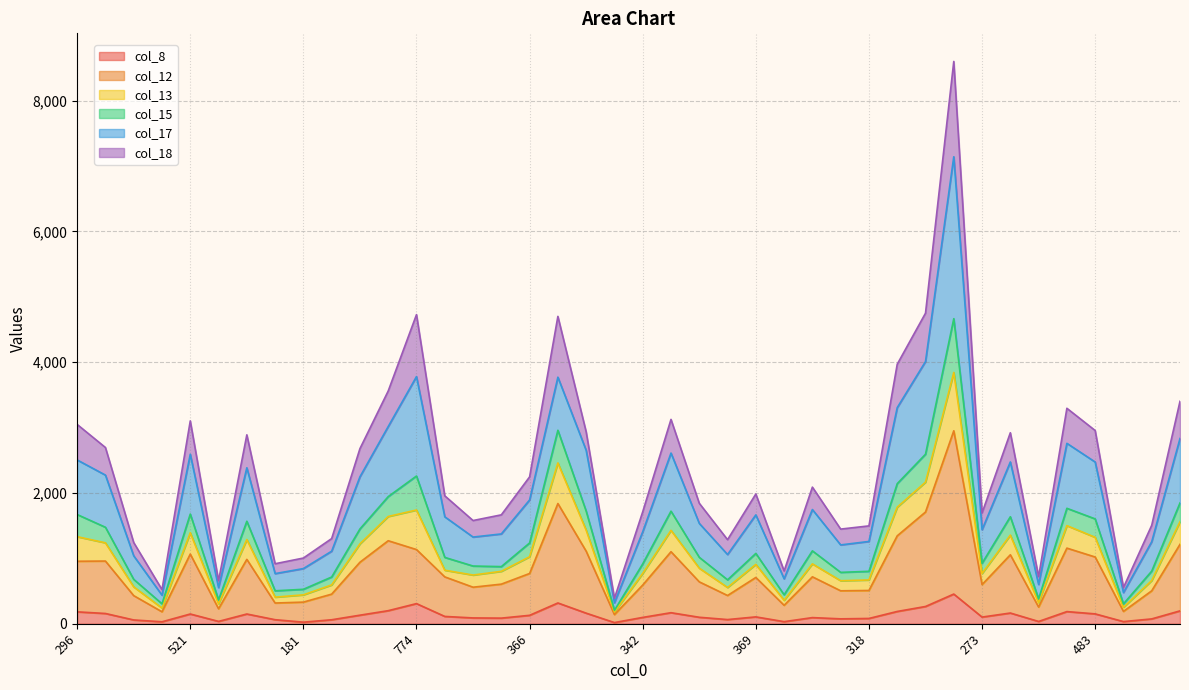

Rank the categories by col_13 value from lowest to highest.

79, 97, 93, 108, 90, 156, 195, 181, 224, 195, 221, 294, 318, 239, 327, 339, 273, 342, 334, 376, 369, 393, 366, 438, 459, 486, 511, 543, 483, 296, 521, 540, 548, 494, 508, 554, 835, 774, 718, 1199